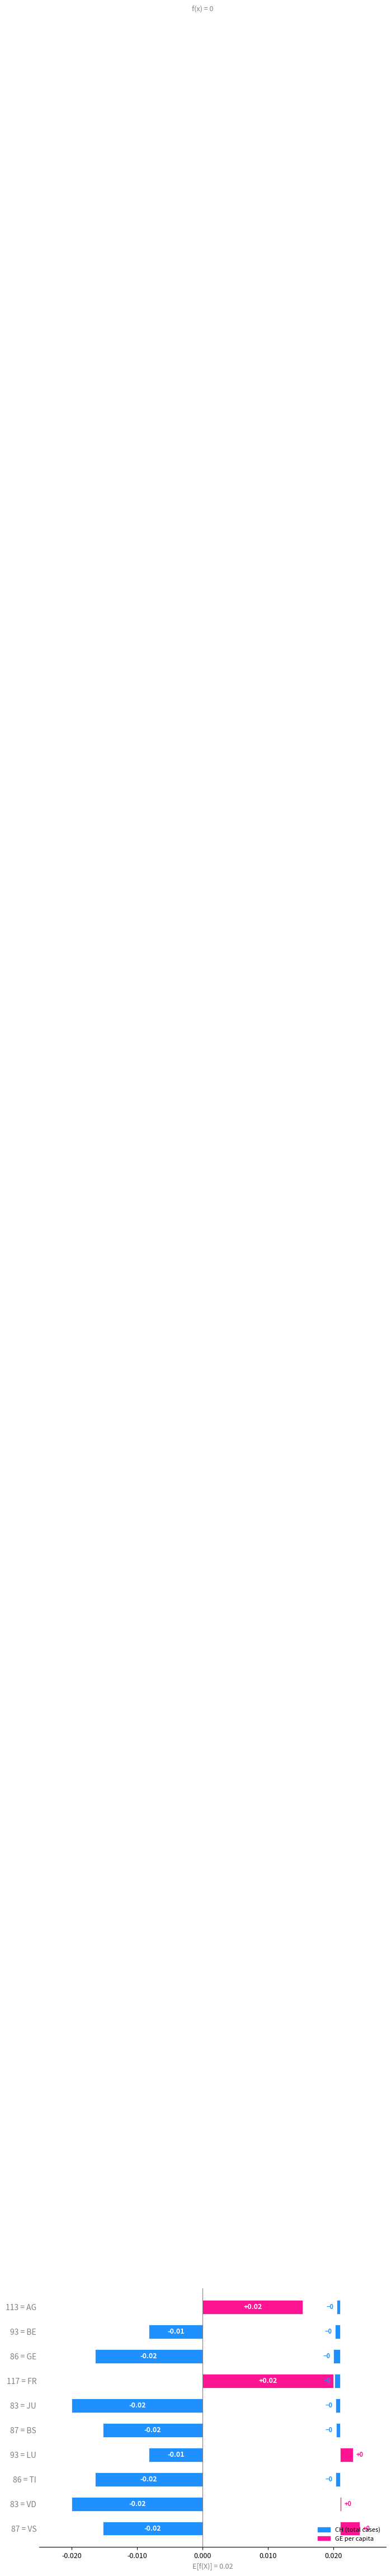

How many groups of bars are there?

10